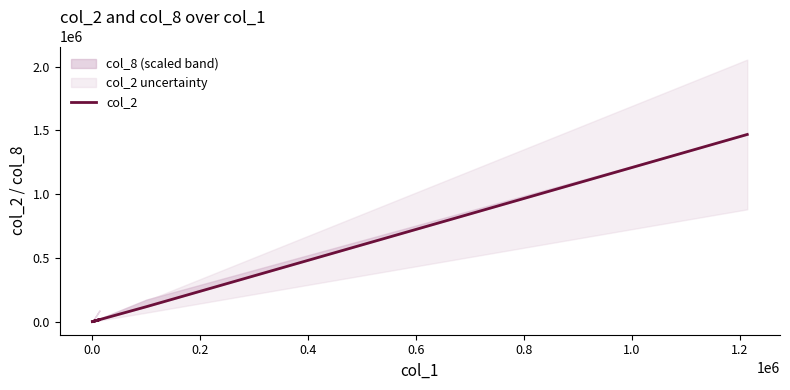

Does the chart display data point markers on the line(s)?

No